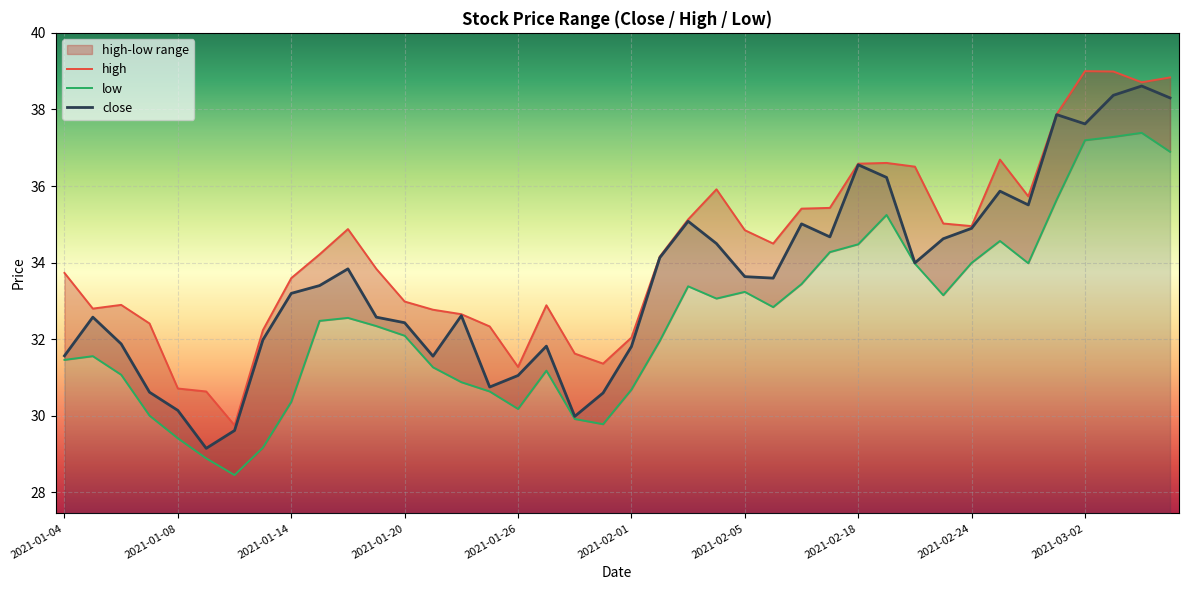

True or false: close and high intersect in this chart.

False